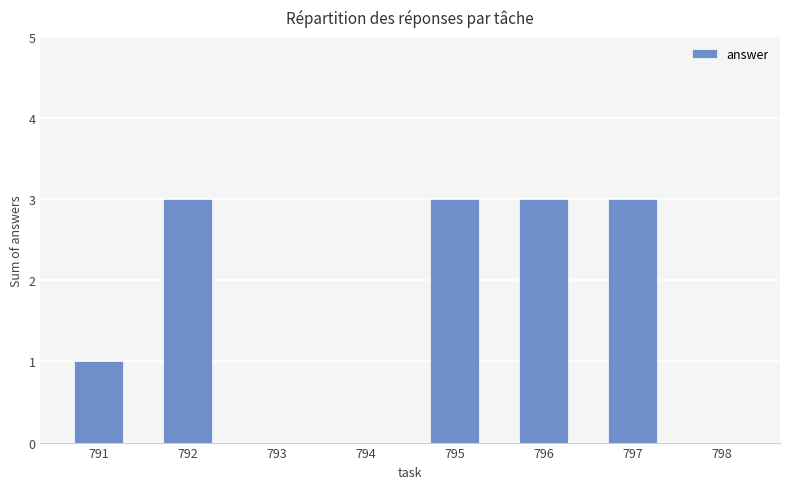

How many distinct data groups are displayed?

1